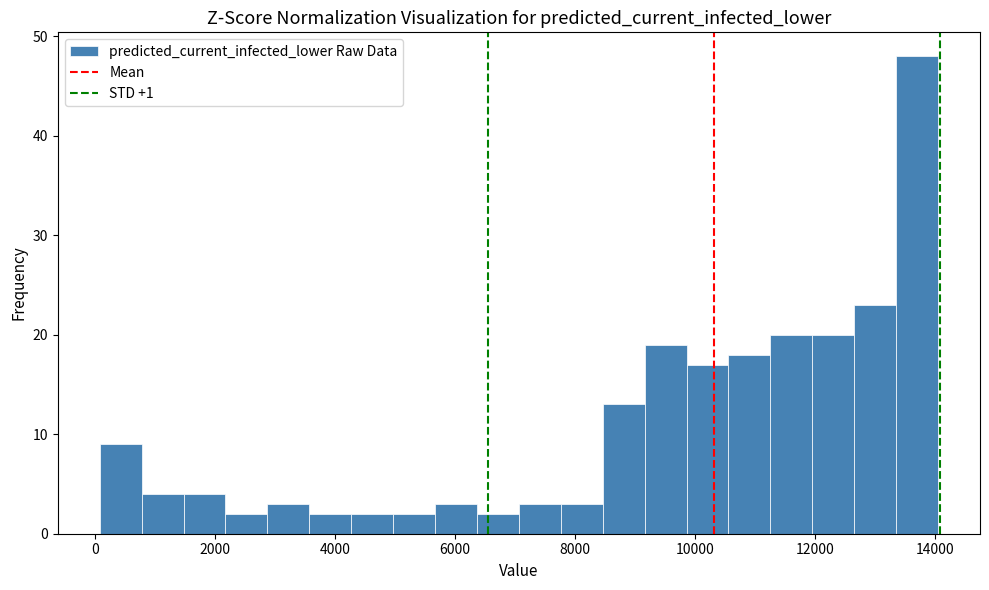

Read against the x-axis, roughly where is the centre of the tallest bar?

13800